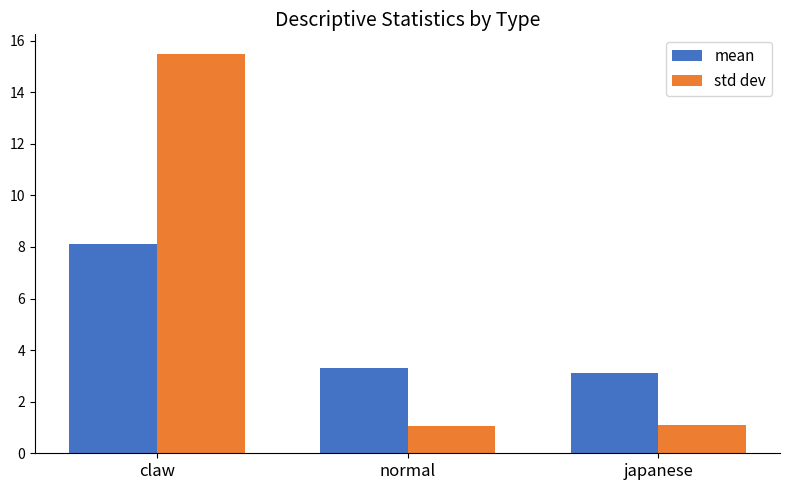

What position from the left is normal?

2